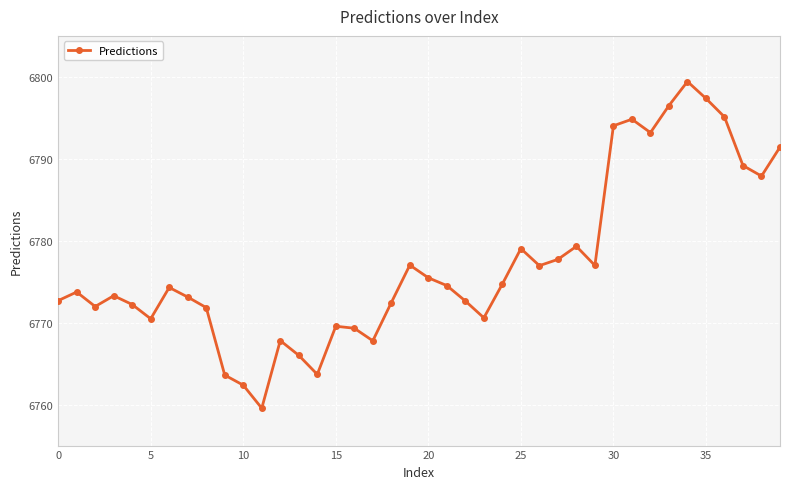

What is the value of the 23rd point from the left?

6772.6